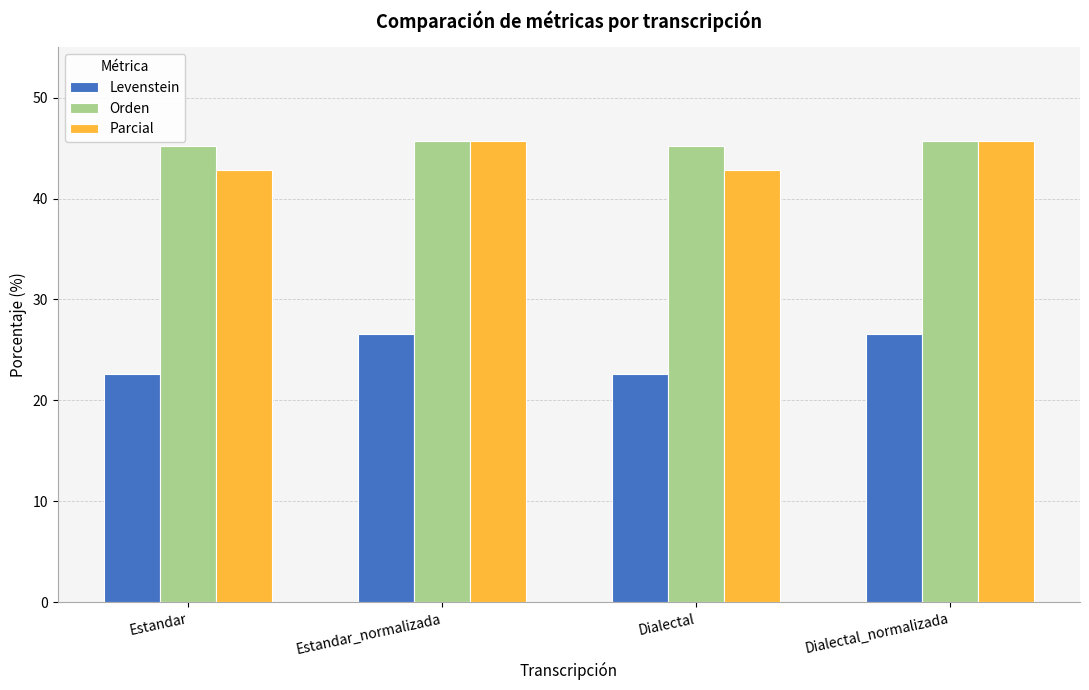

What is the sum of the Parcial values at Estandar and Estandar_normalizada?

88.5